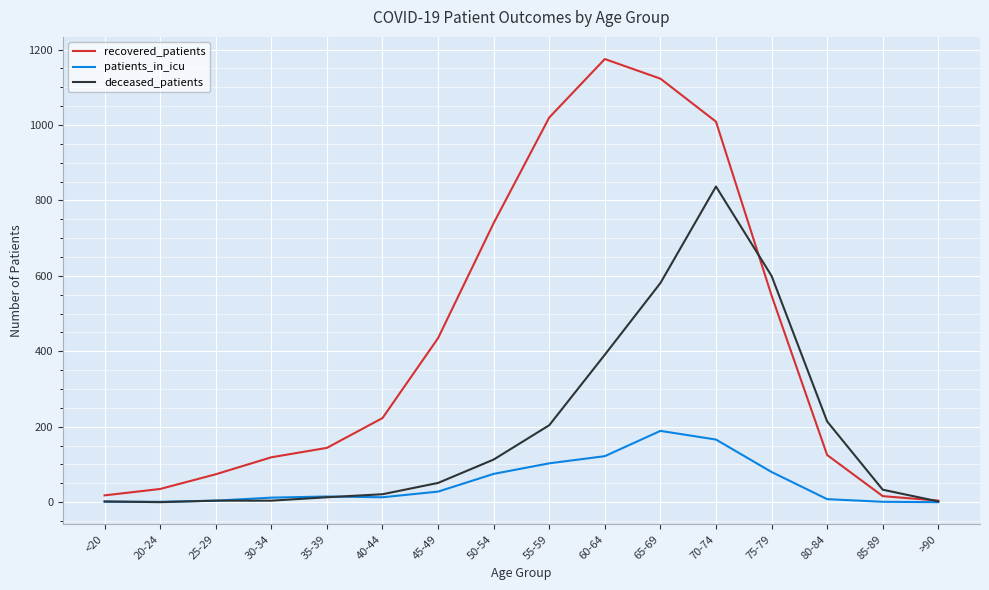

List the series in order of their peak value, highest first.

recovered_patients, deceased_patients, patients_in_icu